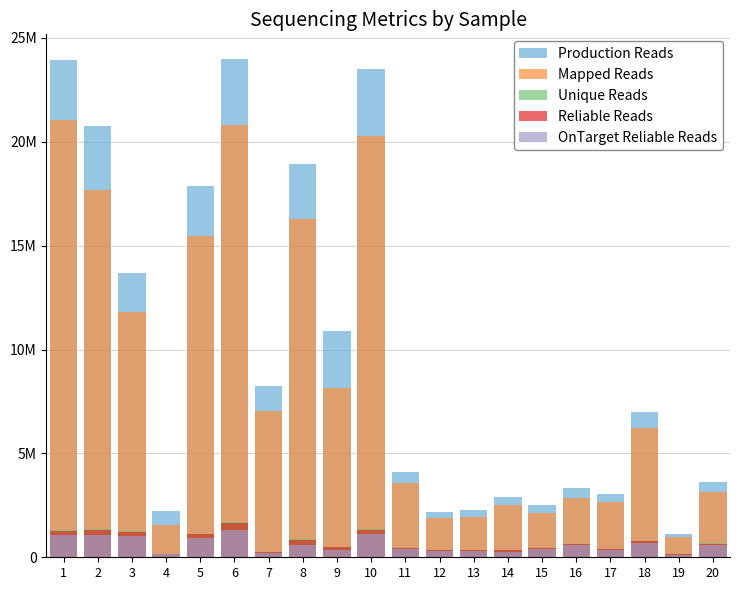

At how many categories does at least one series exceed 21934888?

3